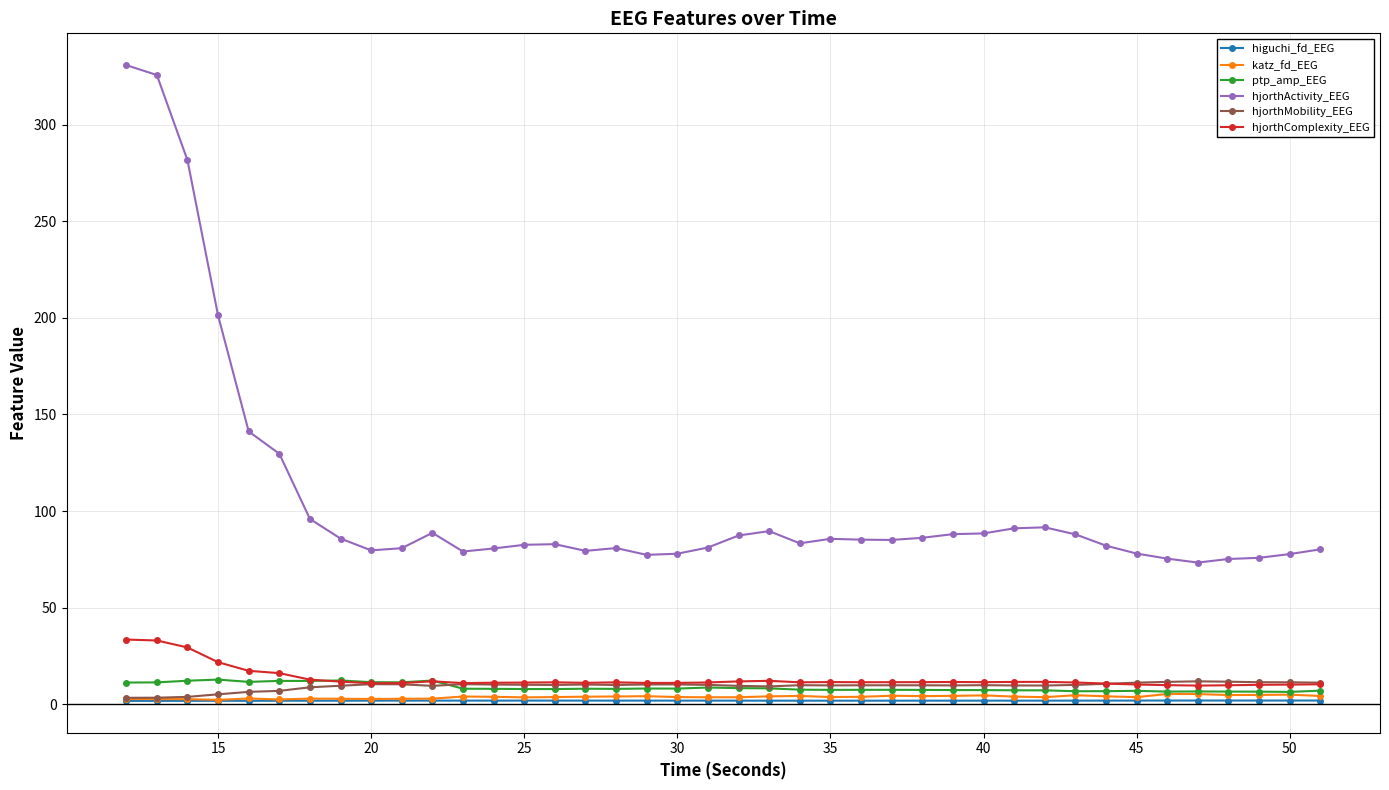

Which series has the largest range (max minus min)?

hjorthActivity_EEG